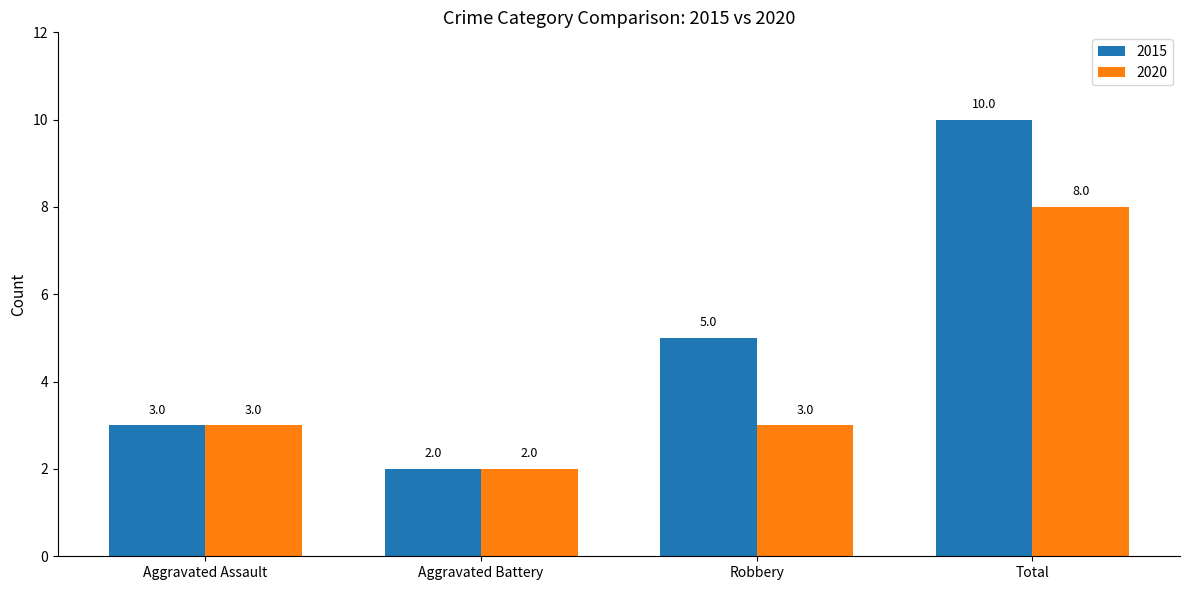

How many categories are shown in the chart?

4